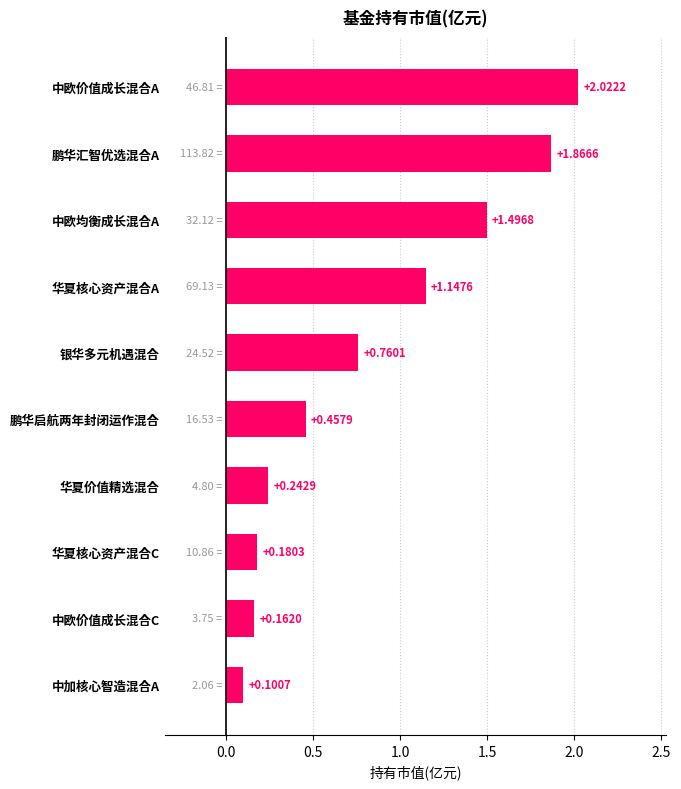

At which category does the chart reach its peak across all series?

中欧价值成长混合A